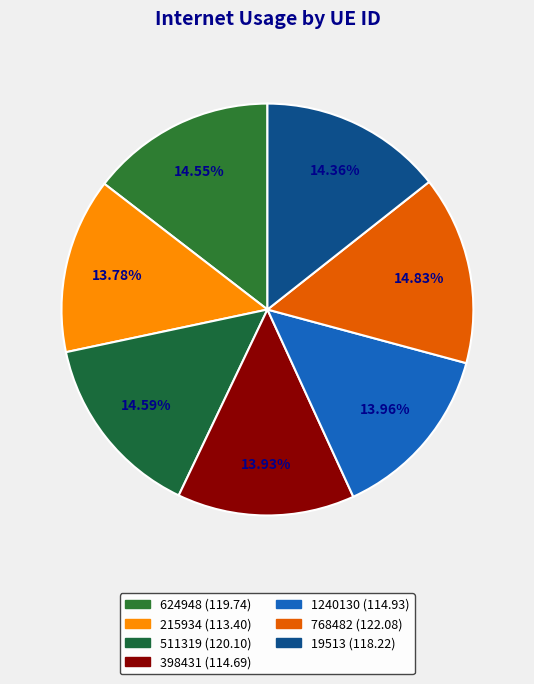

Count the number of slices in the pie.

7